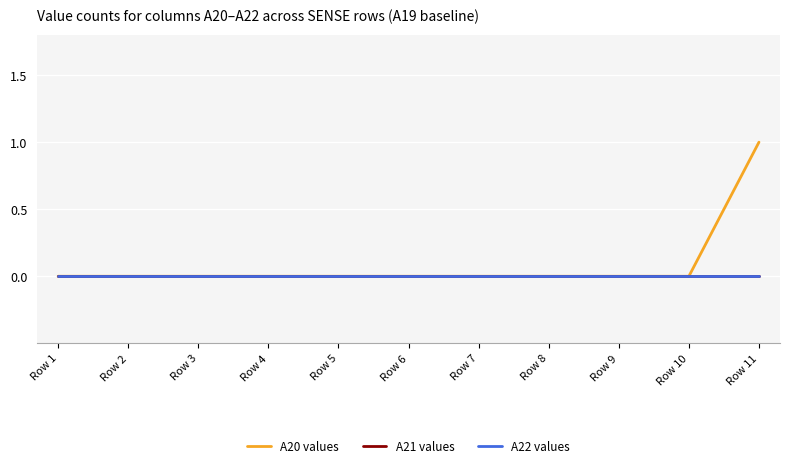

Reading left to right, what are all the values shown in this chart?

A20 values: Row 1=0	Row 2=0	Row 3=0	Row 4=0	Row 5=0	Row 6=0	Row 7=0	Row 8=0	Row 9=0	Row 10=0	Row 11=1
A21 values: Row 1=0	Row 2=0	Row 3=0	Row 4=0	Row 5=0	Row 6=0	Row 7=0	Row 8=0	Row 9=0	Row 10=0	Row 11=0
A22 values: Row 1=0	Row 2=0	Row 3=0	Row 4=0	Row 5=0	Row 6=0	Row 7=0	Row 8=0	Row 9=0	Row 10=0	Row 11=0